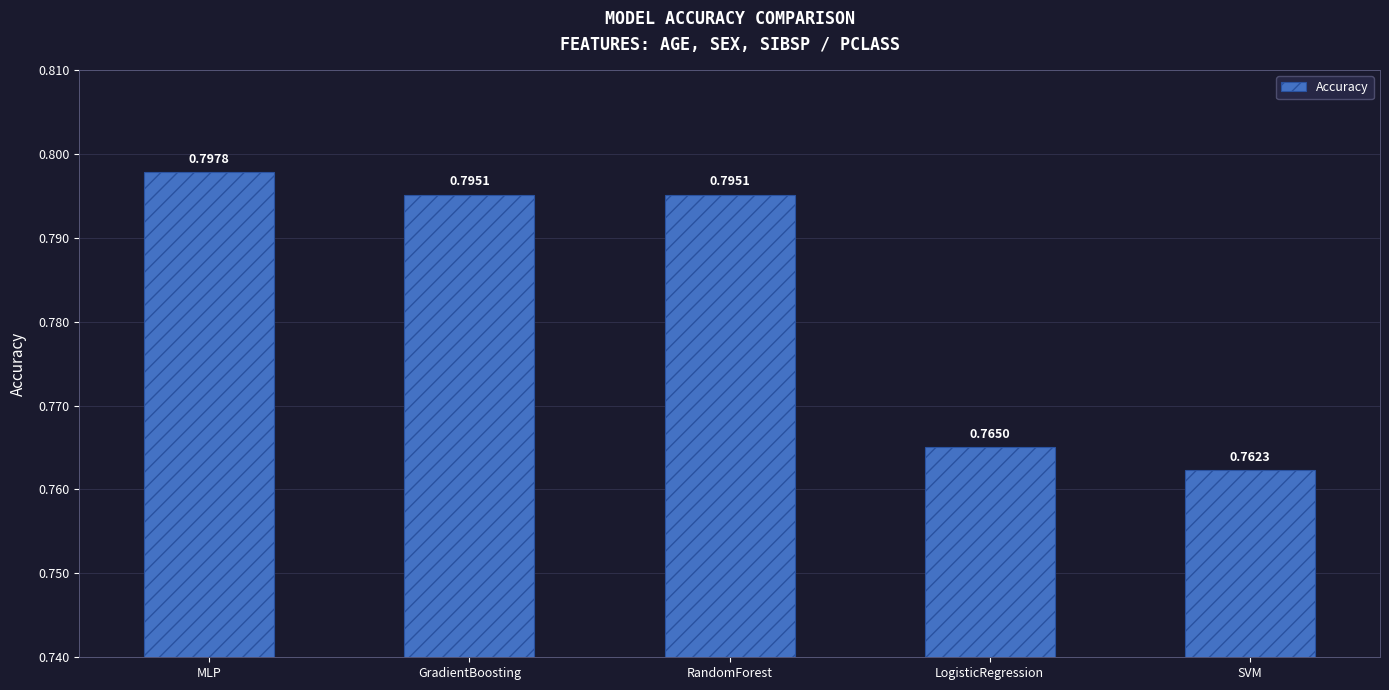

At which category does the chart reach its peak across all series?

MLP